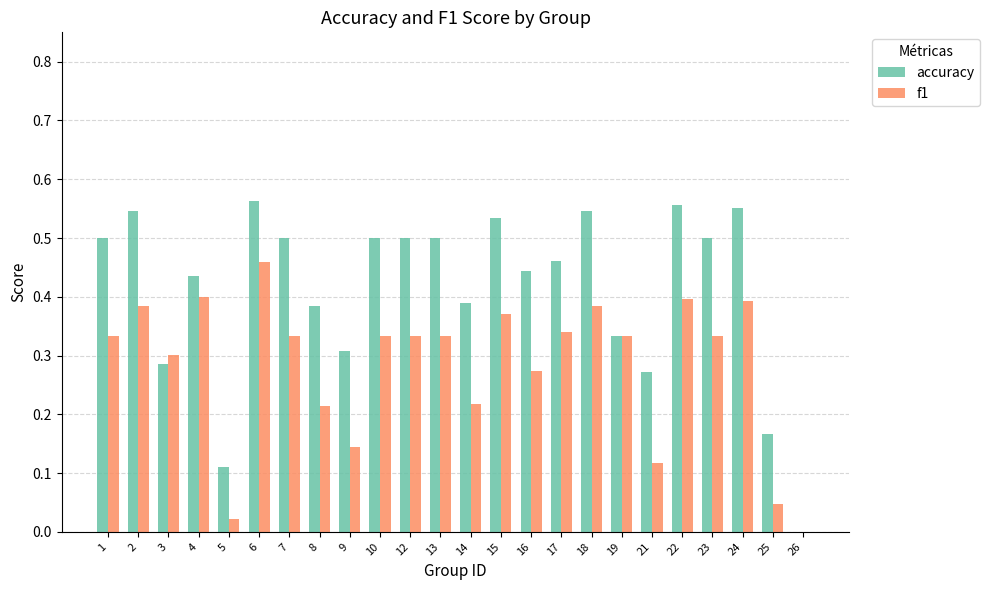

What is the sum of the f1 values at 2 and 10?

0.7